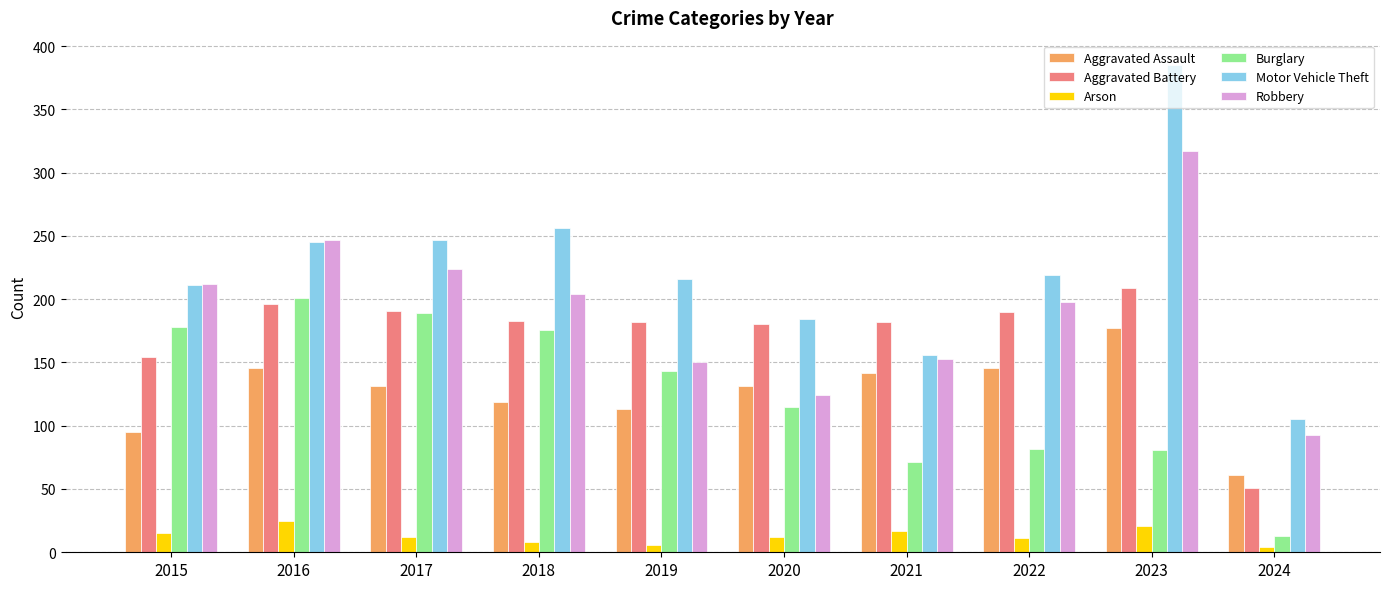

What value does the Aggravated Assault series have at 2018, to the nearest 5?

120